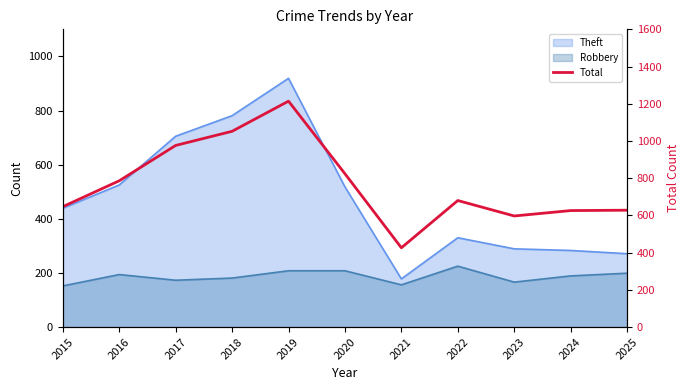

Where is the first local maximum?

2019